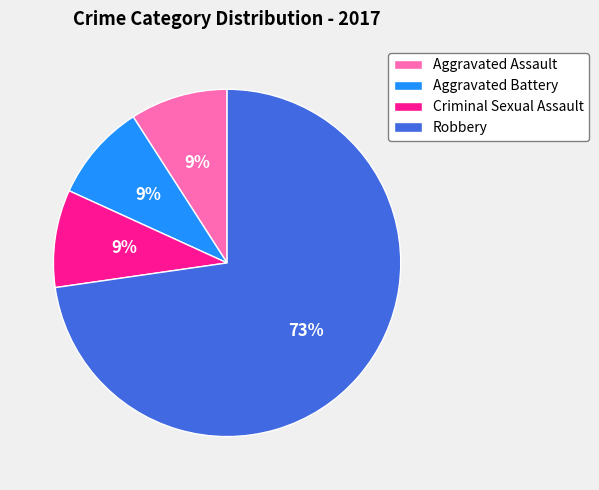

Is Robbery the majority of the pie?

Yes